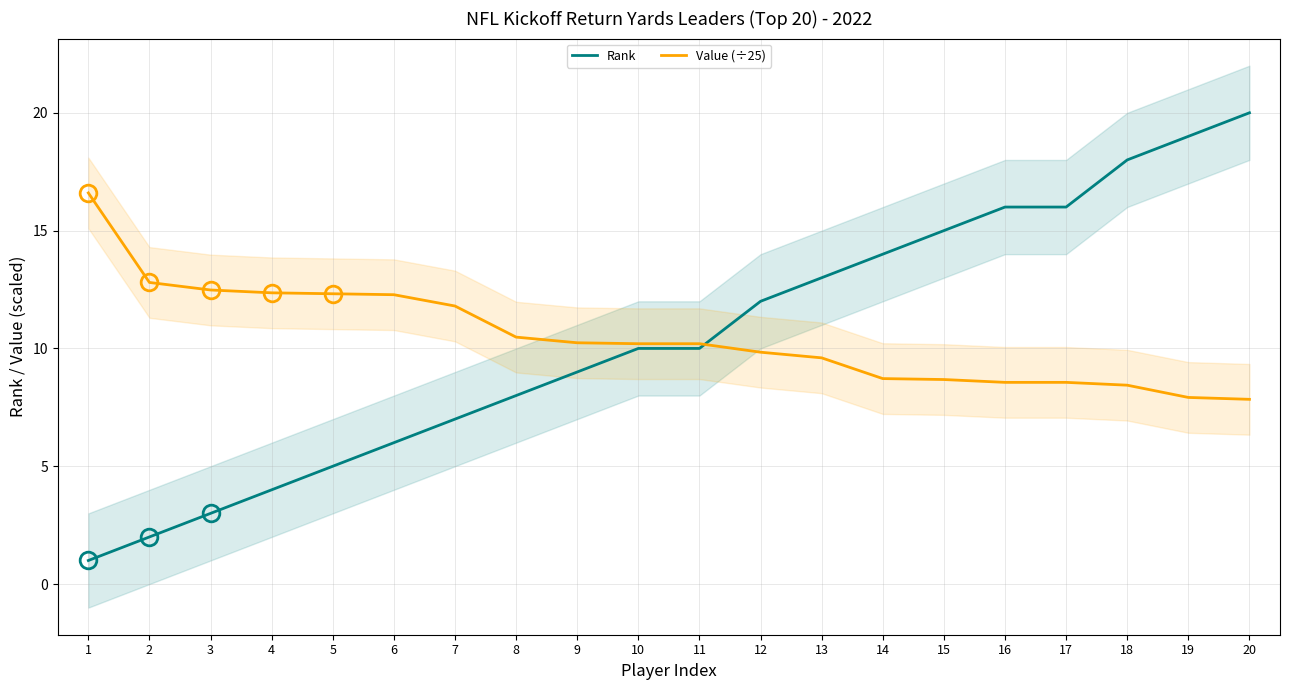

Which series has the largest total across all categories?

Value (÷25)